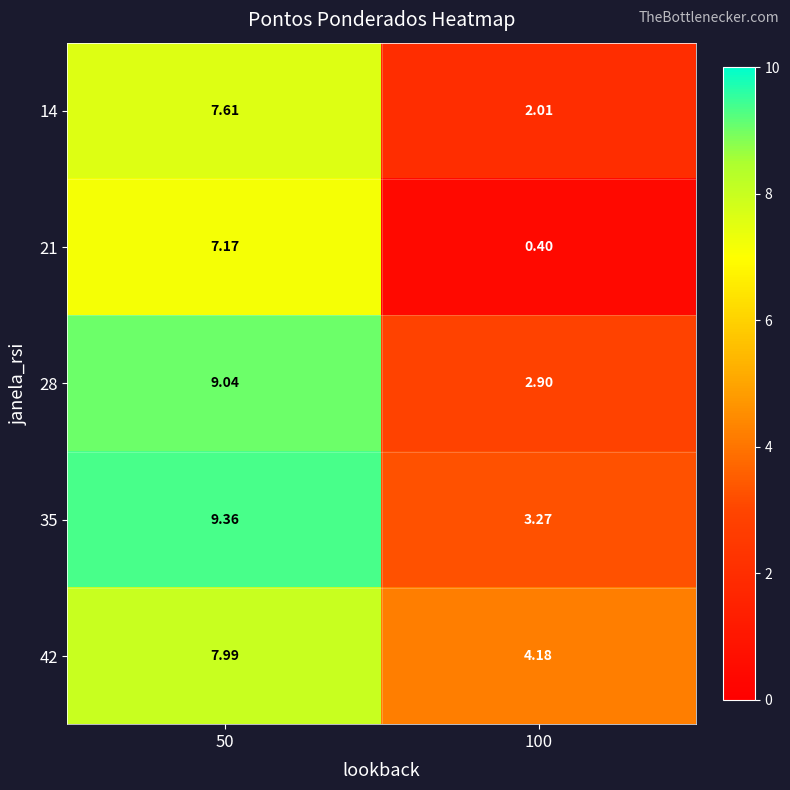

What is the difference between the highest and lowest values at 100?

3.8